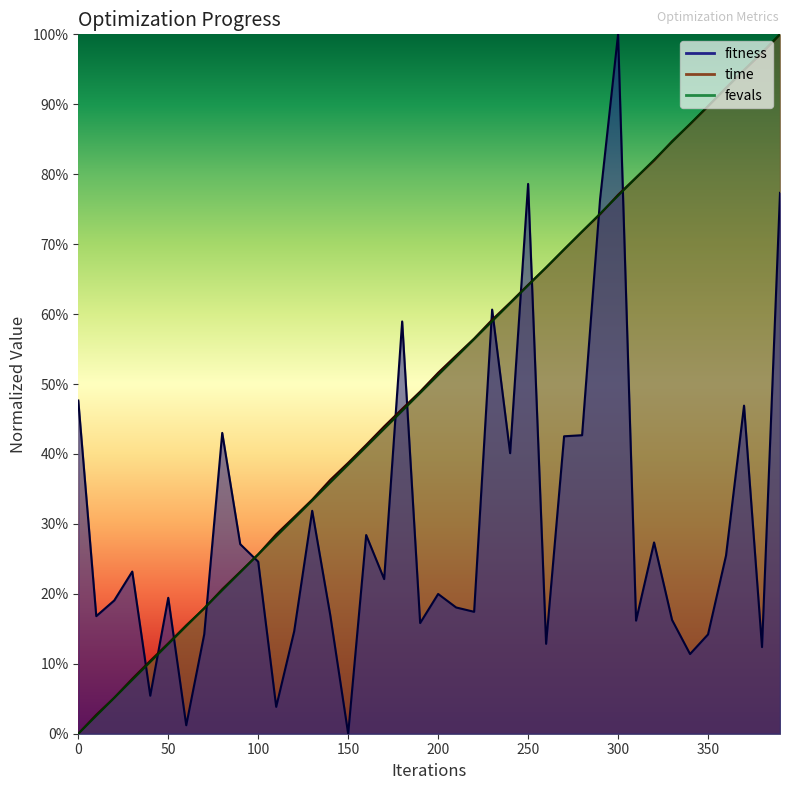

Does the chart have visible grid lines?

No